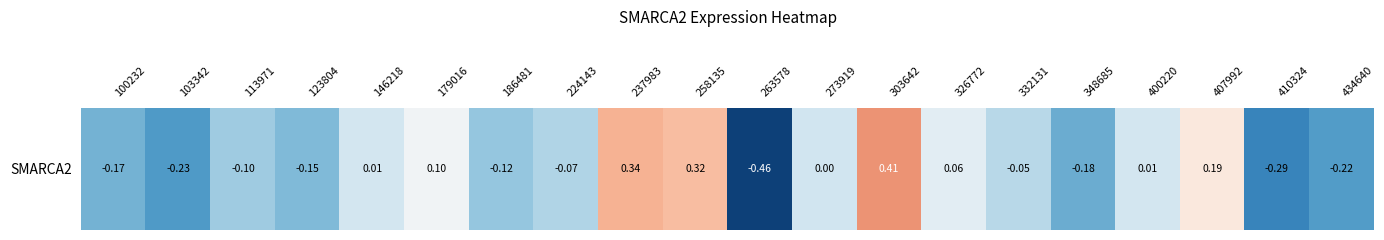

What is the sum of the values at 146218 and 258135?

0.3